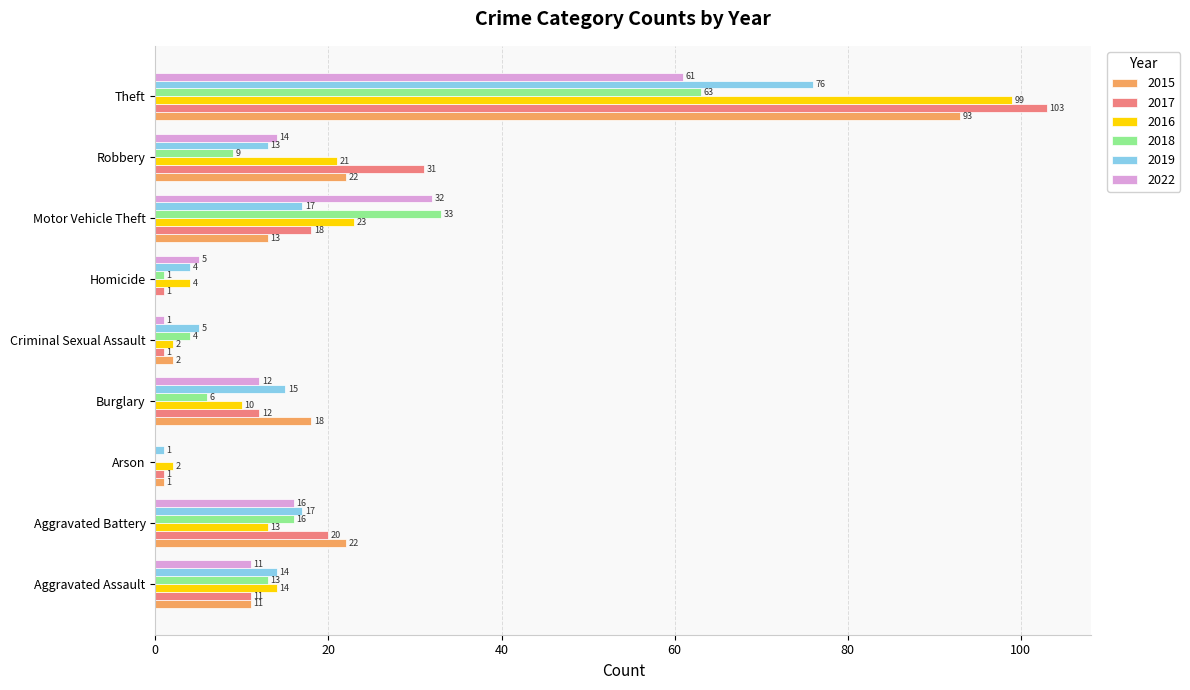

Is the value of 2016 at Homicide greater than the value of 2019 at Theft?

No